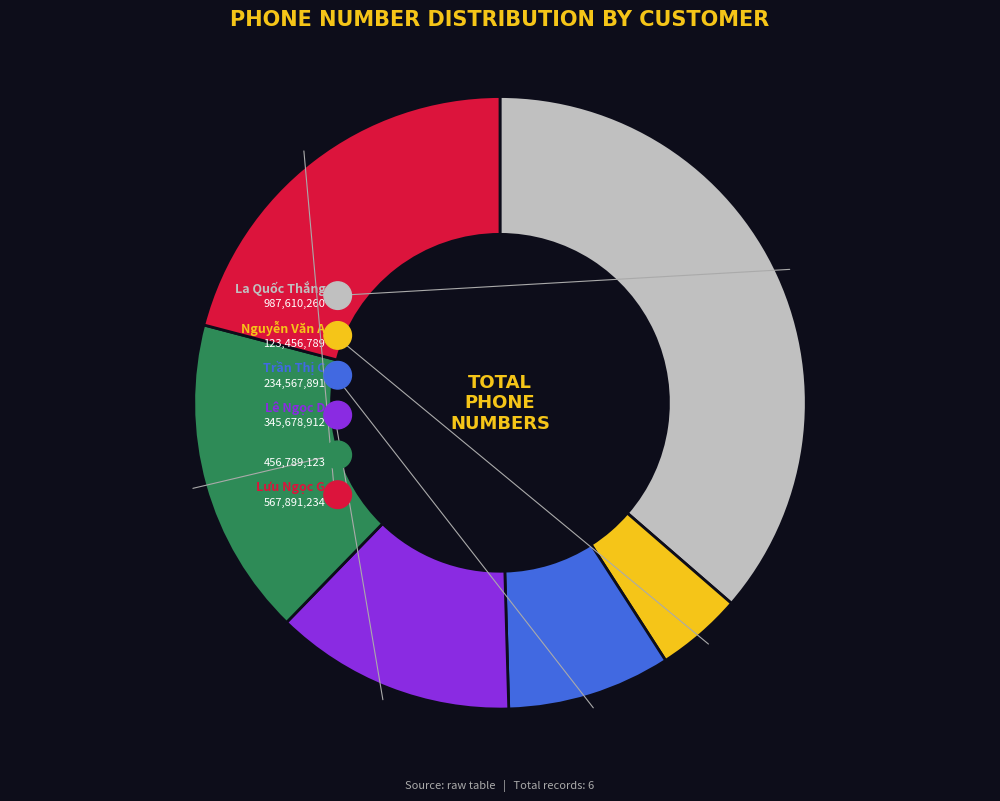

What is the change in value from Lê Ngọc D to Phạm Minh E?

+111110211